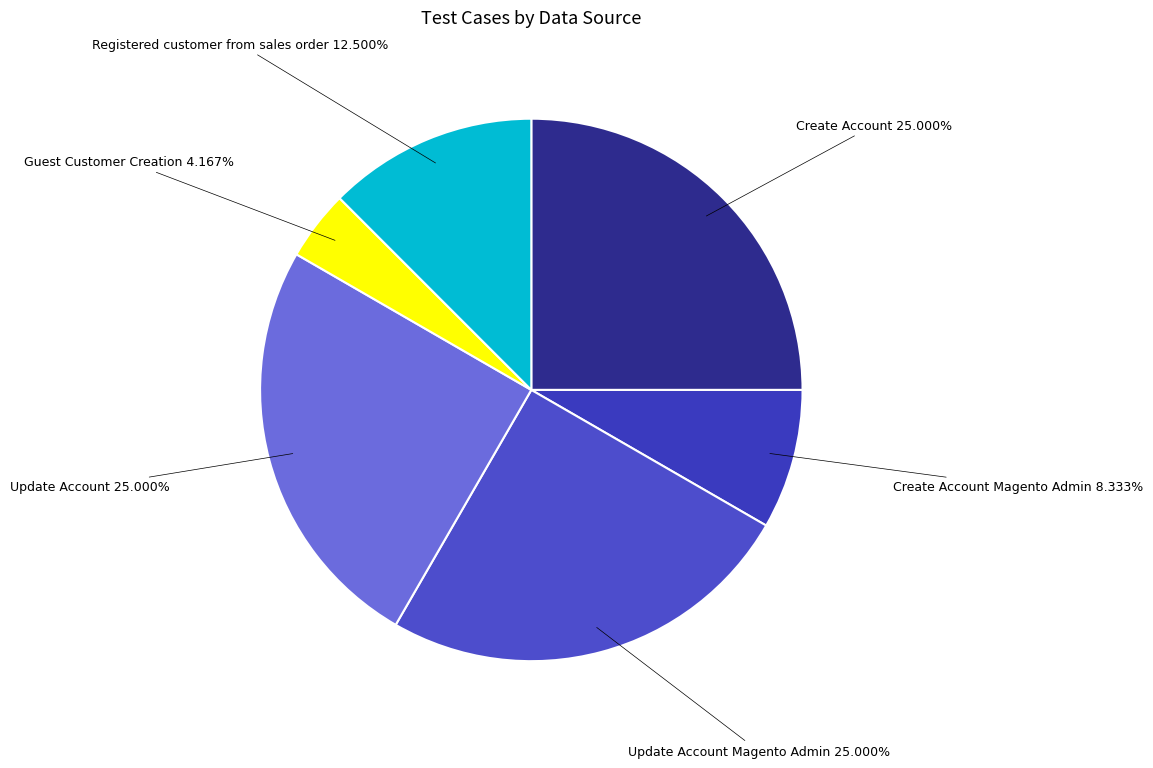

Combined, what portion of the pie is Update Account and Registered customer from sales order?

37.5%